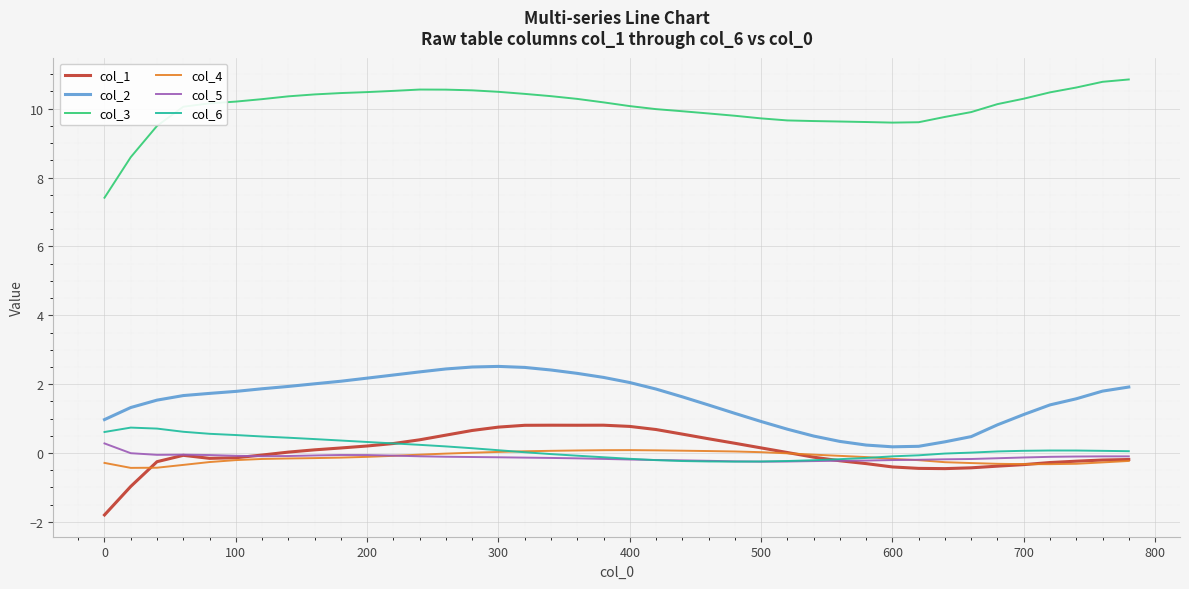

Which series has the largest range (max minus min)?

col_3